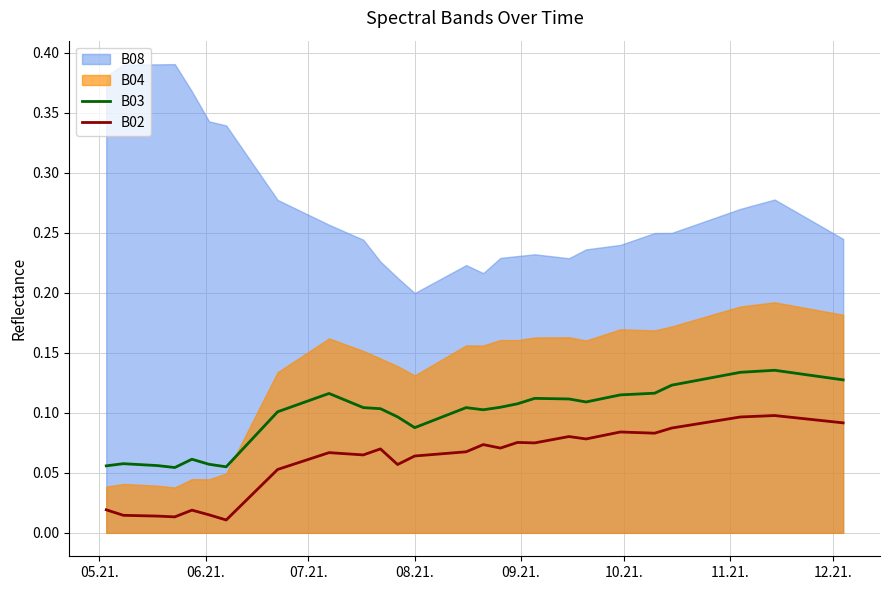

True or false: B02 and B03 intersect in this chart.

False